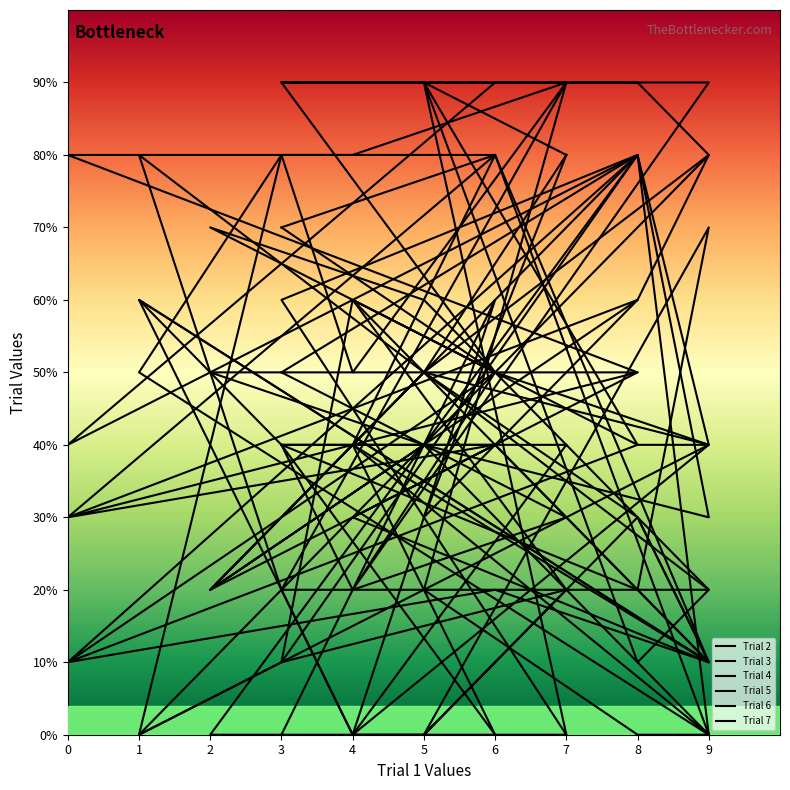

At how many categories does at least one series exceed 0?

20